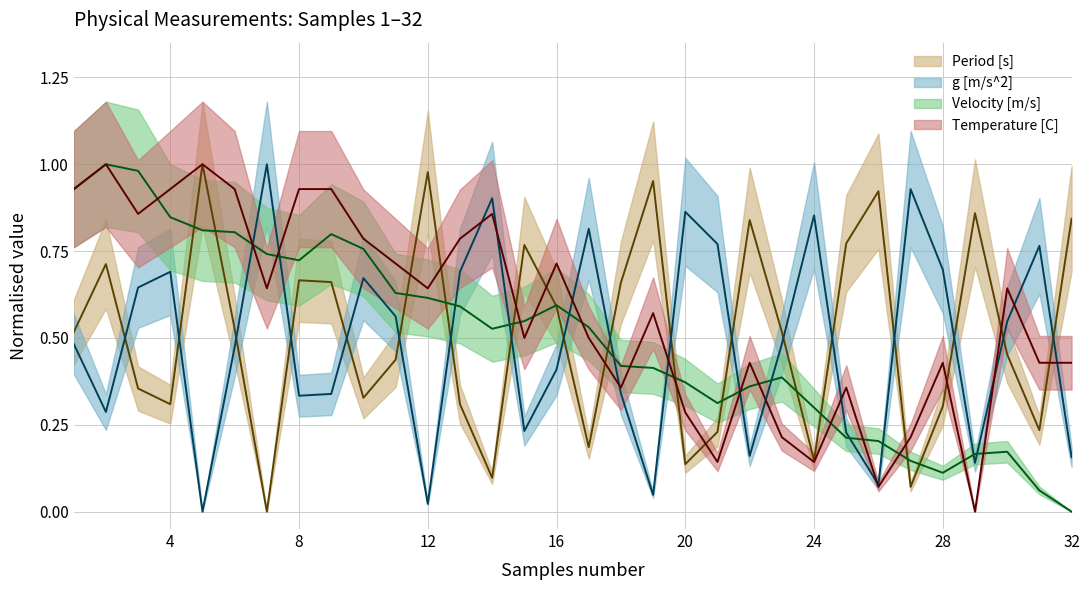

Reading left to right, extract all data points from this chart.

Period [s]: 1=0.5	2=0.7	3=0.4	4=0.3	5=1.0	6=0.5	7=0.0	8=0.7	9=0.7	10=0.3	11=0.4	12=1.0	13=0.3	14=0.1	15=0.8	16=0.6	17=0.2	18=0.7	19=1.0	20=0.1	21=0.2	22=0.8	23=0.5	24=0.1	25=0.8	26=0.9	27=0.1	28=0.3	29=0.9	30=0.5	31=0.2	32=0.8
g [m/s^2]: 1=0.5	2=0.3	3=0.6	4=0.7	5=0.0	6=0.5	7=1.0	8=0.3	9=0.3	10=0.7	11=0.6	12=0.0	13=0.7	14=0.9	15=0.2	16=0.4	17=0.8	18=0.3	19=0.0	20=0.9	21=0.8	22=0.2	23=0.5	24=0.9	25=0.2	26=0.1	27=0.9	28=0.7	29=0.1	30=0.5	31=0.8	32=0.2
Velocity [m/s]: 1=0.9	2=1.0	3=1.0	4=0.8	5=0.8	6=0.8	7=0.7	8=0.7	9=0.8	10=0.8	11=0.6	12=0.6	13=0.6	14=0.5	15=0.5	16=0.6	17=0.5	18=0.4	19=0.4	20=0.4	21=0.3	22=0.4	23=0.4	24=0.3	25=0.2	26=0.2	27=0.1	28=0.1	29=0.2	30=0.2	31=0.1	32=0.0
Temperature [C]: 1=0.9	2=1.0	3=0.9	4=0.9	5=1.0	6=0.9	7=0.6	8=0.9	9=0.9	10=0.8	11=0.7	12=0.6	13=0.8	14=0.9	15=0.5	16=0.7	17=0.5	18=0.4	19=0.6	20=0.3	21=0.1	22=0.4	23=0.2	24=0.1	25=0.4	26=0.1	27=0.2	28=0.4	29=0.0	30=0.6	31=0.4	32=0.4